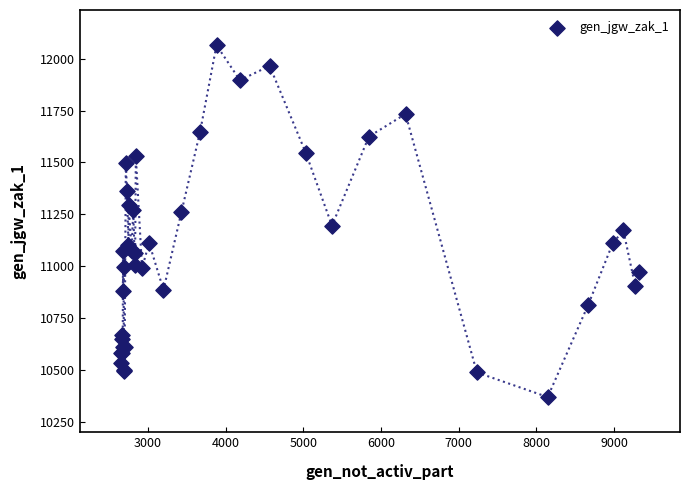

What Y value in the scatter plot is closest to 11217?

11195